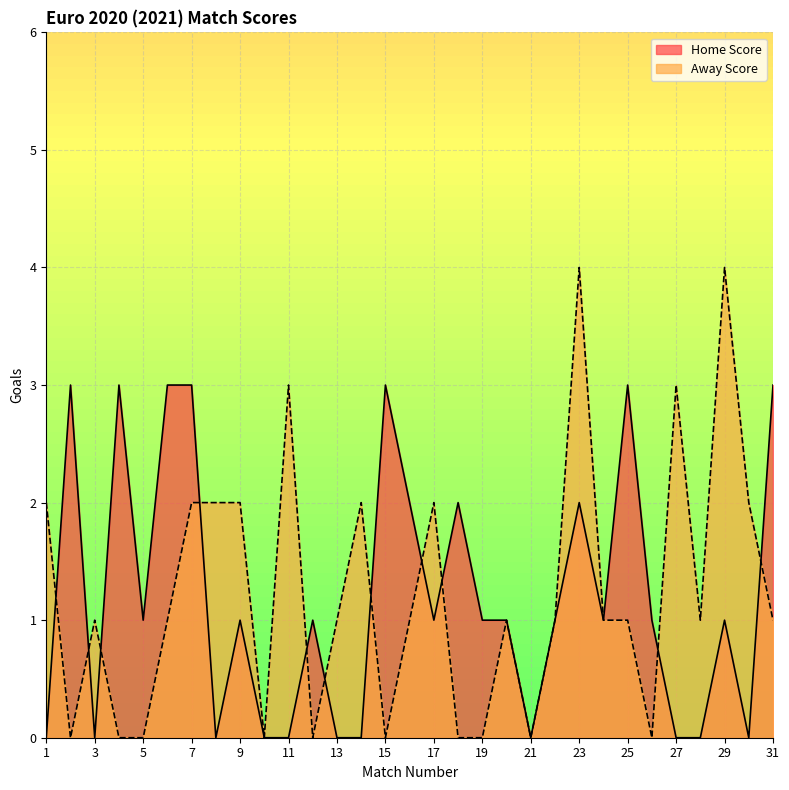

How many interior local peaks does the Home Score series have?

9